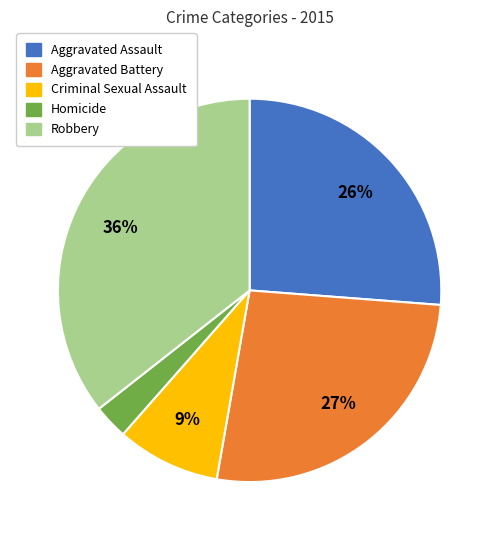

To the nearest percent, what portion does Homicide represent?

3%